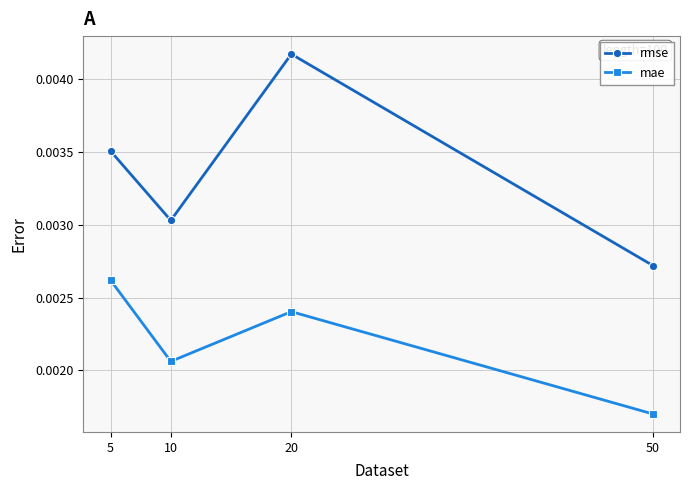

At which category is the sum across all series the highest?

20